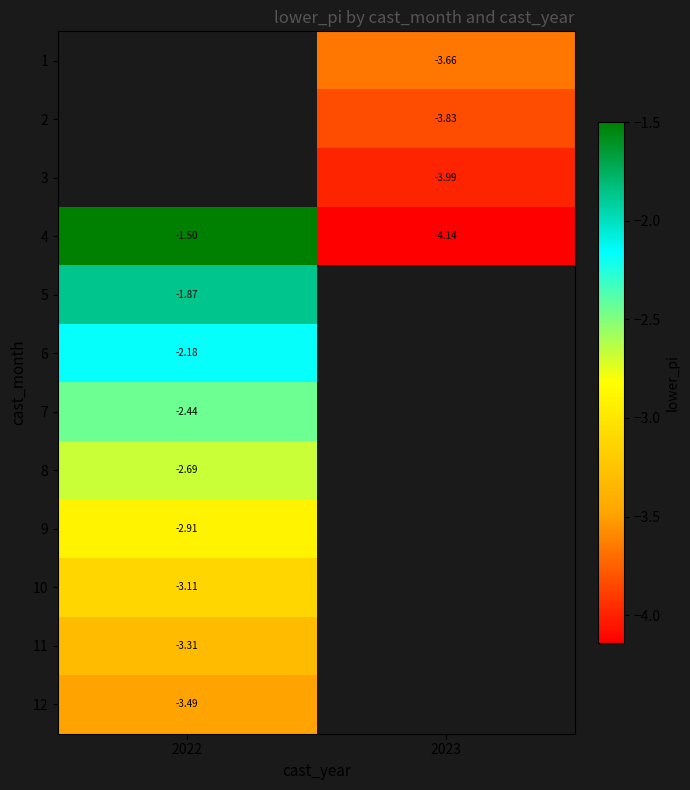

Count the number of data series in this chart.

12